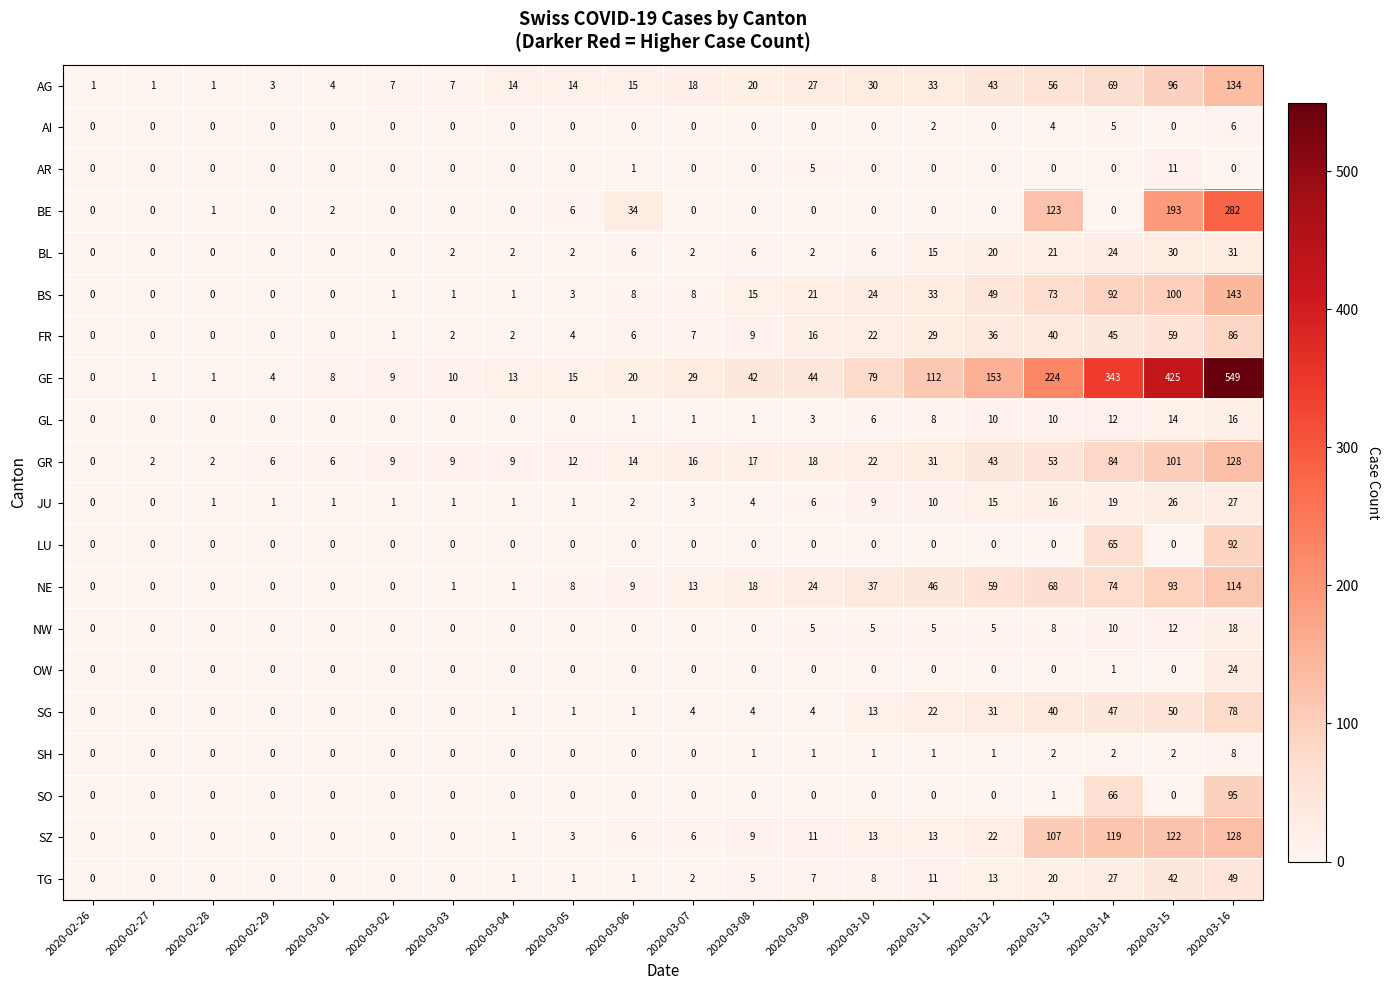

Which series has the widest spread of values?

GE